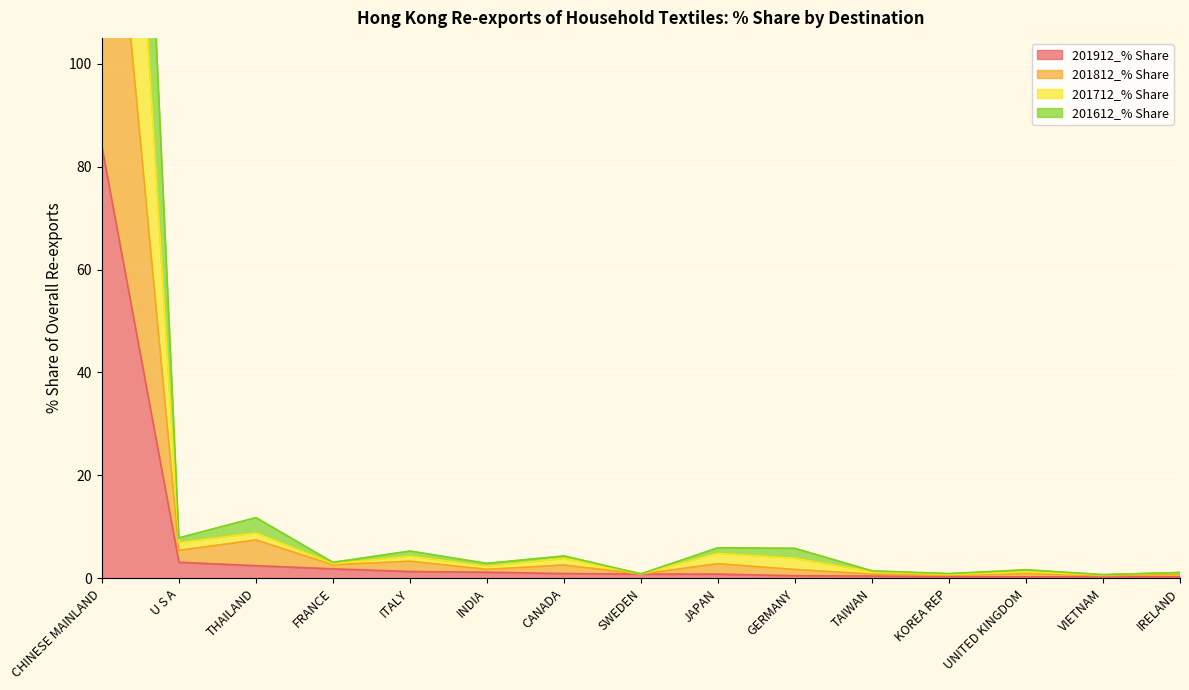

Which series has the largest total across all categories?

201712_% Share